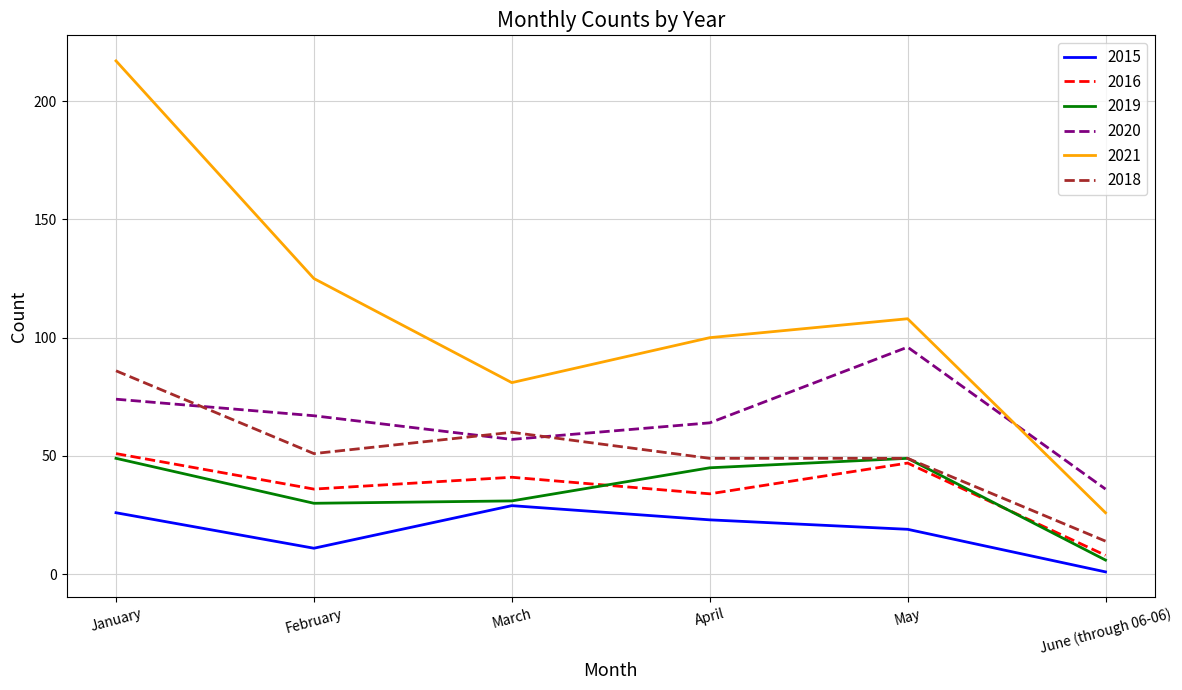

What position from the right is February?

5